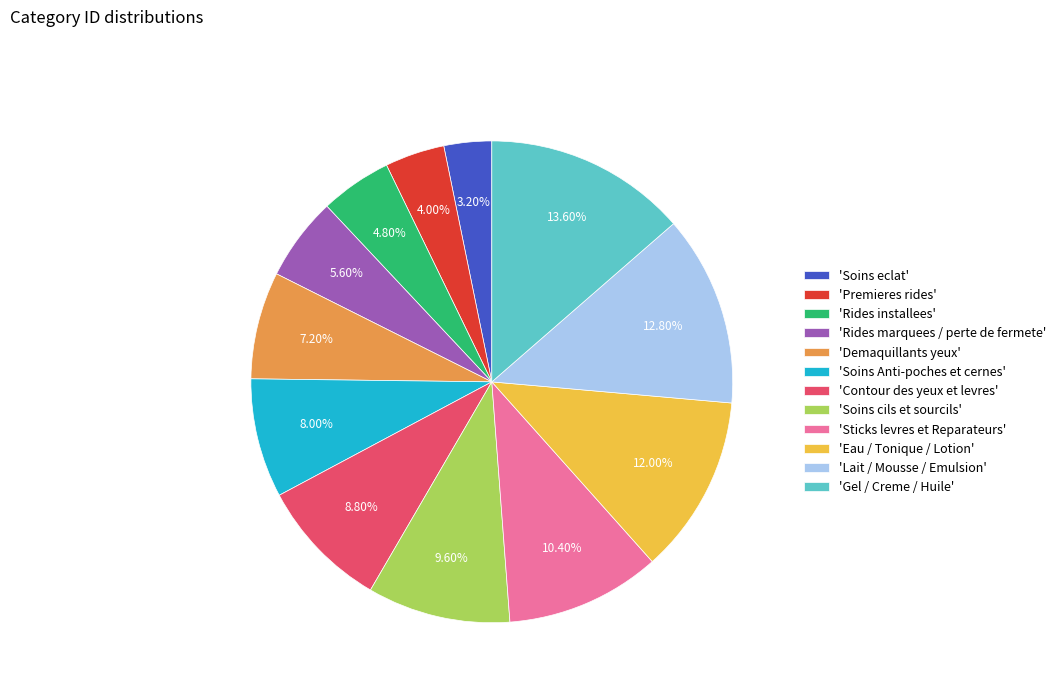

Which category has the biggest portion of the pie?

'Gel / Creme / Huile'